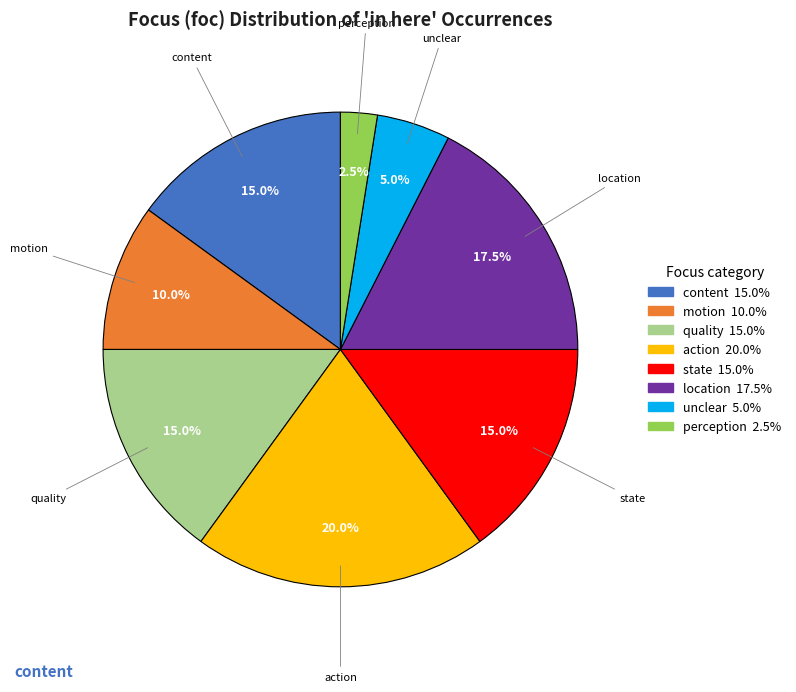

Does any single category account for the majority?

No